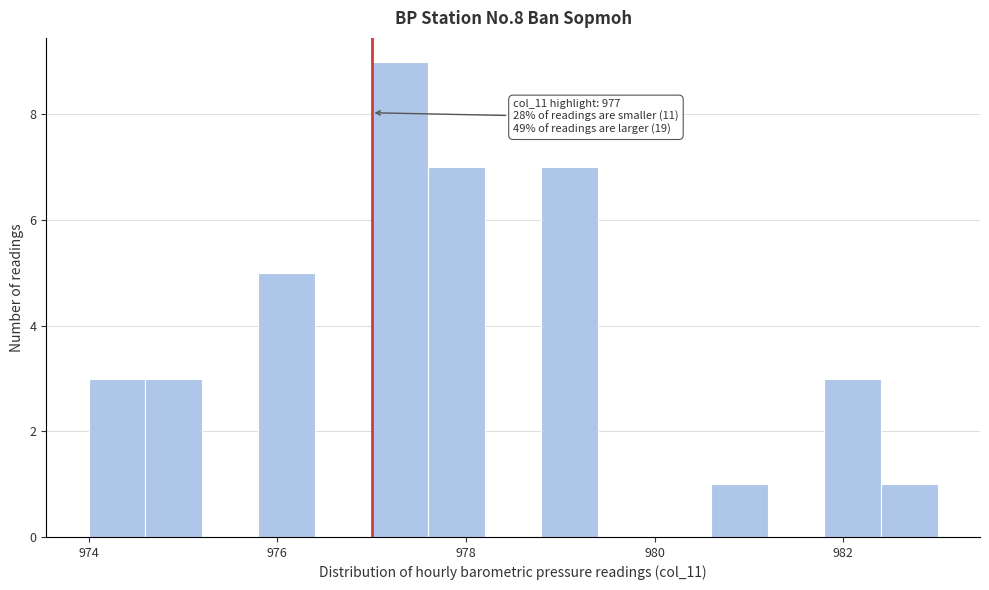

Read against the x-axis, roughly where is the centre of the tallest bar?

977.4